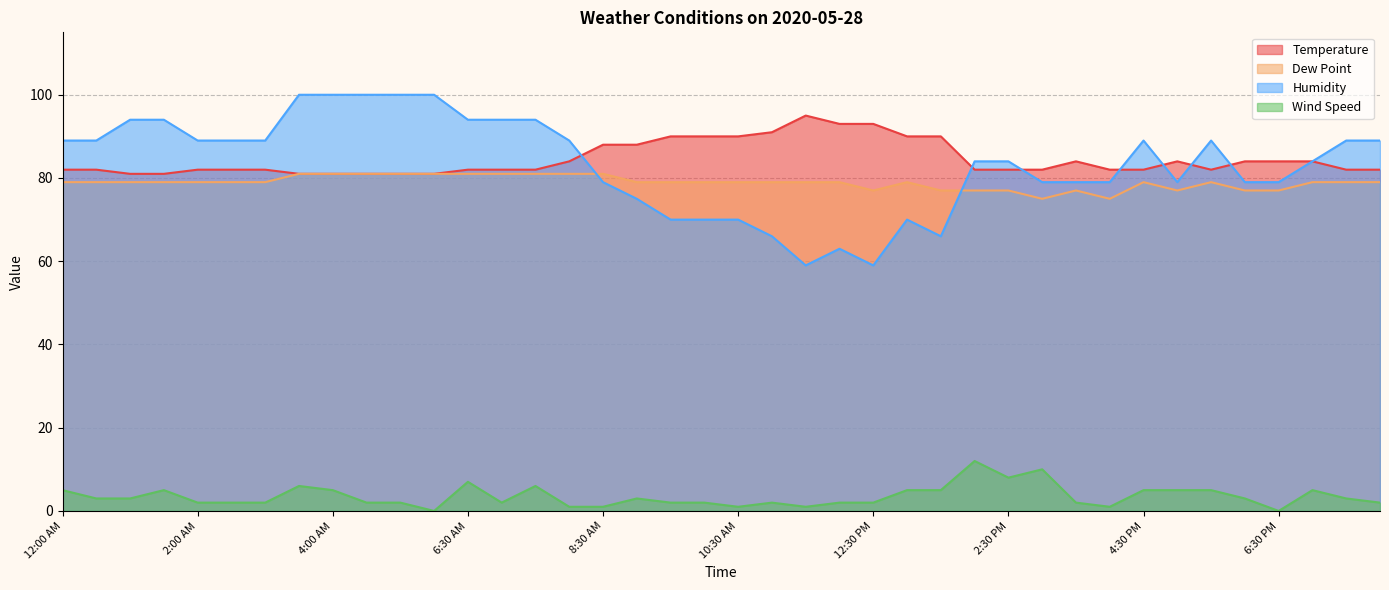

List the labels in order of Wind Speed value, smallest first.

5:30 AM, 6:30 PM, 8:00 AM, 8:30 AM, 10:30 AM, 11:30 AM, 4:00 PM, 2:00 AM, 2:30 AM, 3:00 AM, 4:30 AM, 5:00 AM, 7:00 AM, 9:30 AM, 10:00 AM, 11:00 AM, 12:00 PM, 12:30 PM, 3:30 PM, 8:00 PM, 12:30 AM, 1:00 AM, 9:00 AM, 6:00 PM, 7:30 PM, 12:00 AM, 1:30 AM, 4:00 AM, 1:00 PM, 1:30 PM, 4:30 PM, 5:00 PM, 5:30 PM, 7:00 PM, 3:30 AM, 7:30 AM, 6:30 AM, 2:30 PM, 3:00 PM, 2:00 PM